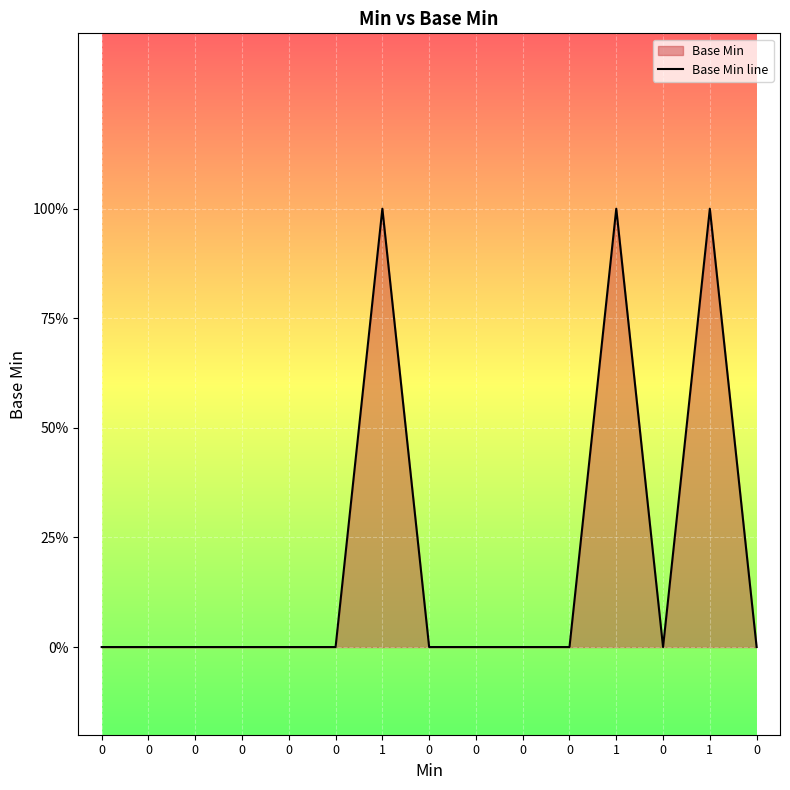

Which has a higher value, 0 or 1?

1